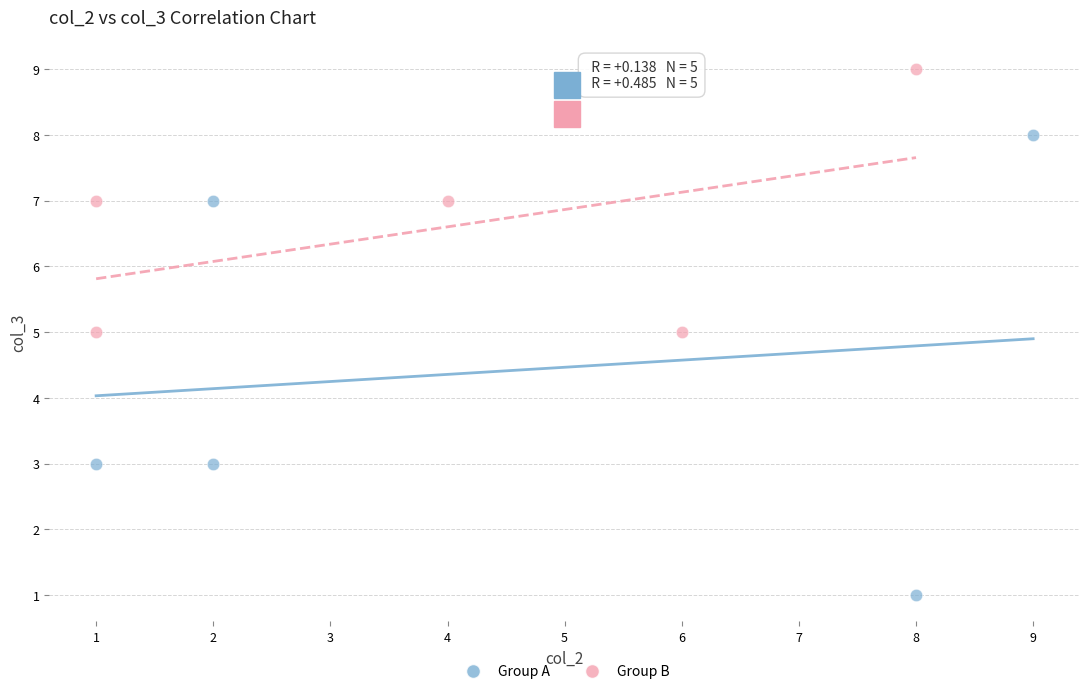

Which series contains the lowest Y value?

Group A